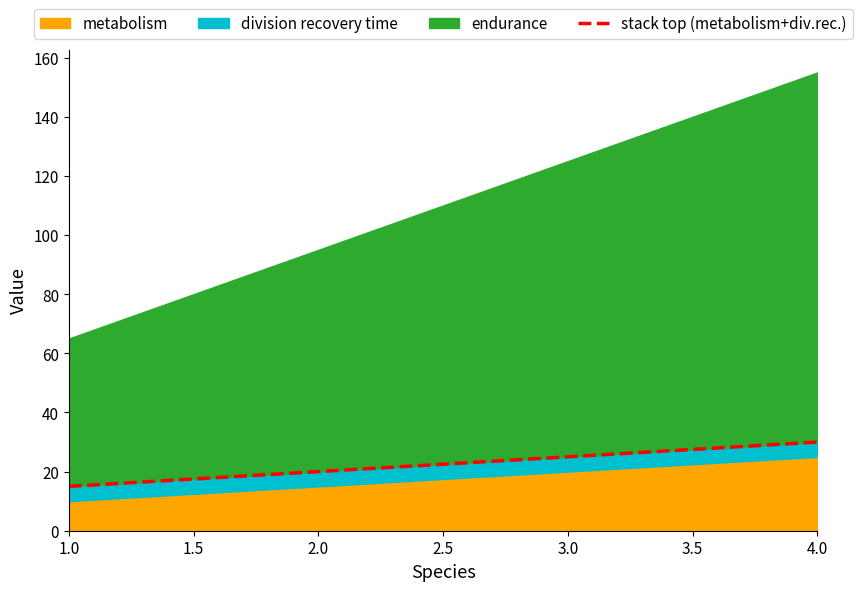

What is the value of the 1st point from the left?

15